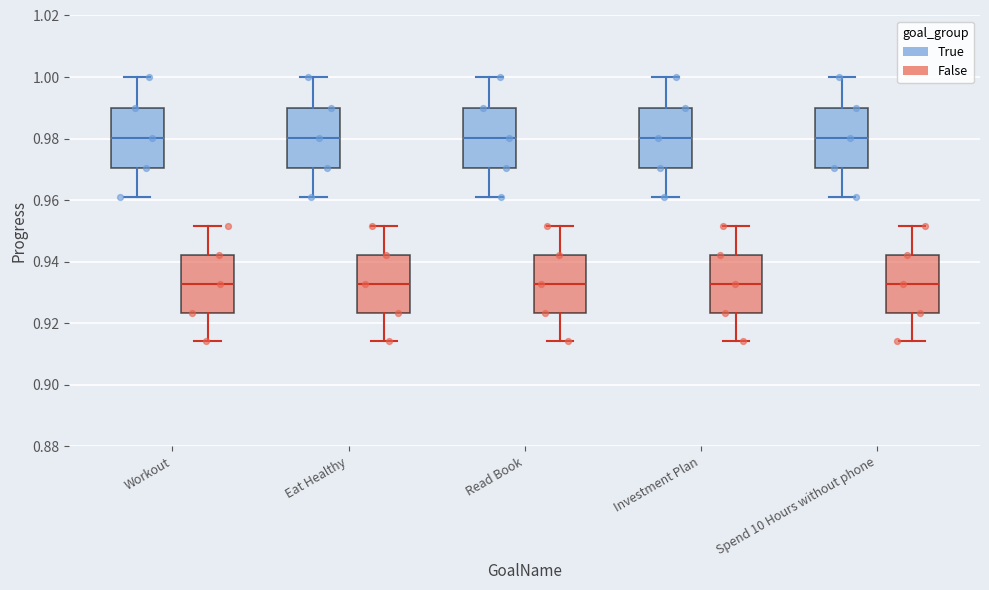

Where does the upper whisker of the box for Read Book (False) end on the y-axis? The values are not printed on the chart, so give them approximately, as read against the axis.

0.952